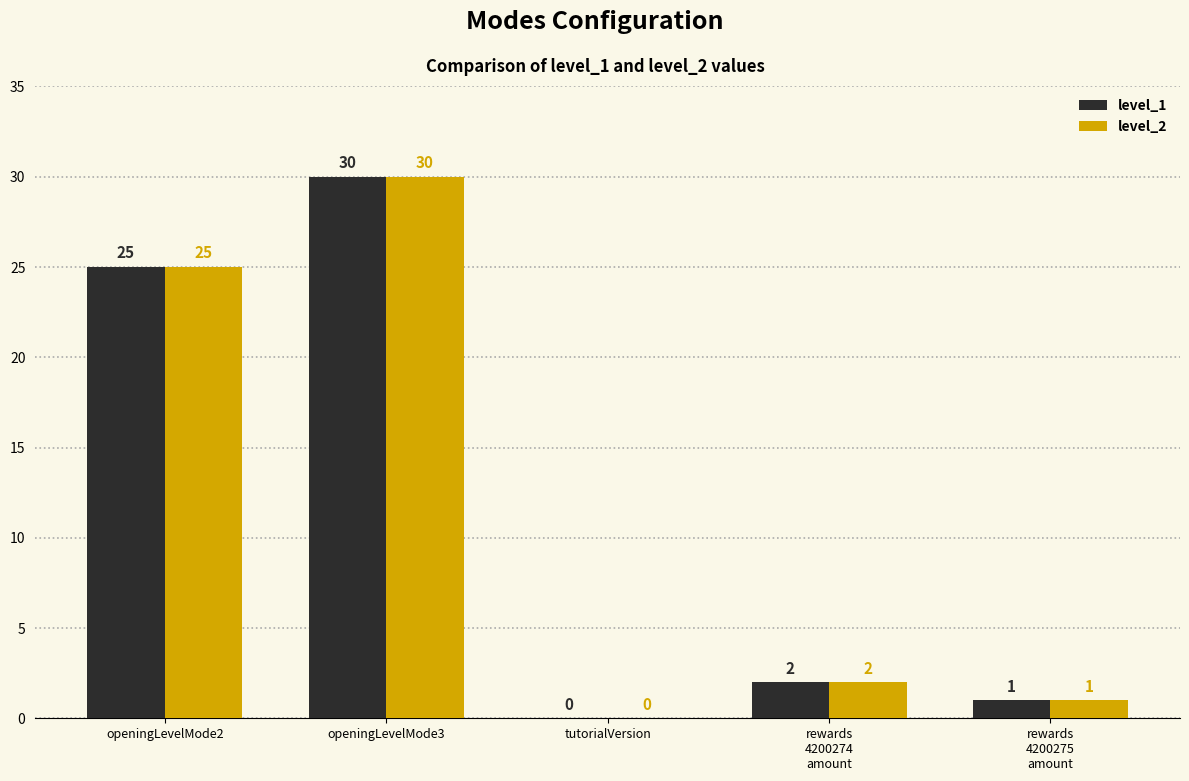

Reading left to right, list all the values displayed in this chart.

level_1: 25	30	0	2	1
level_2: 25	30	0	2	1